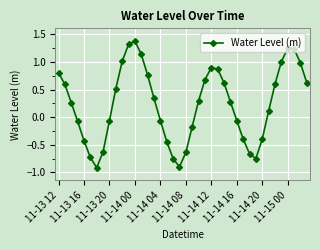

How many data points are above 0?

23